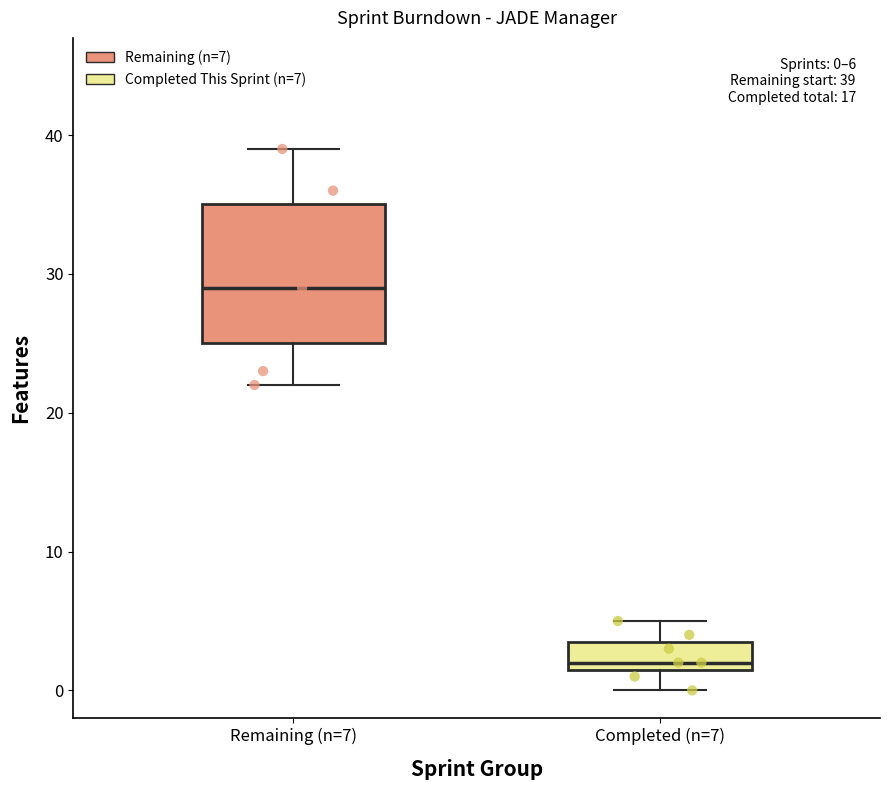

Which box's median line is the highest?

Remaining (n=7)